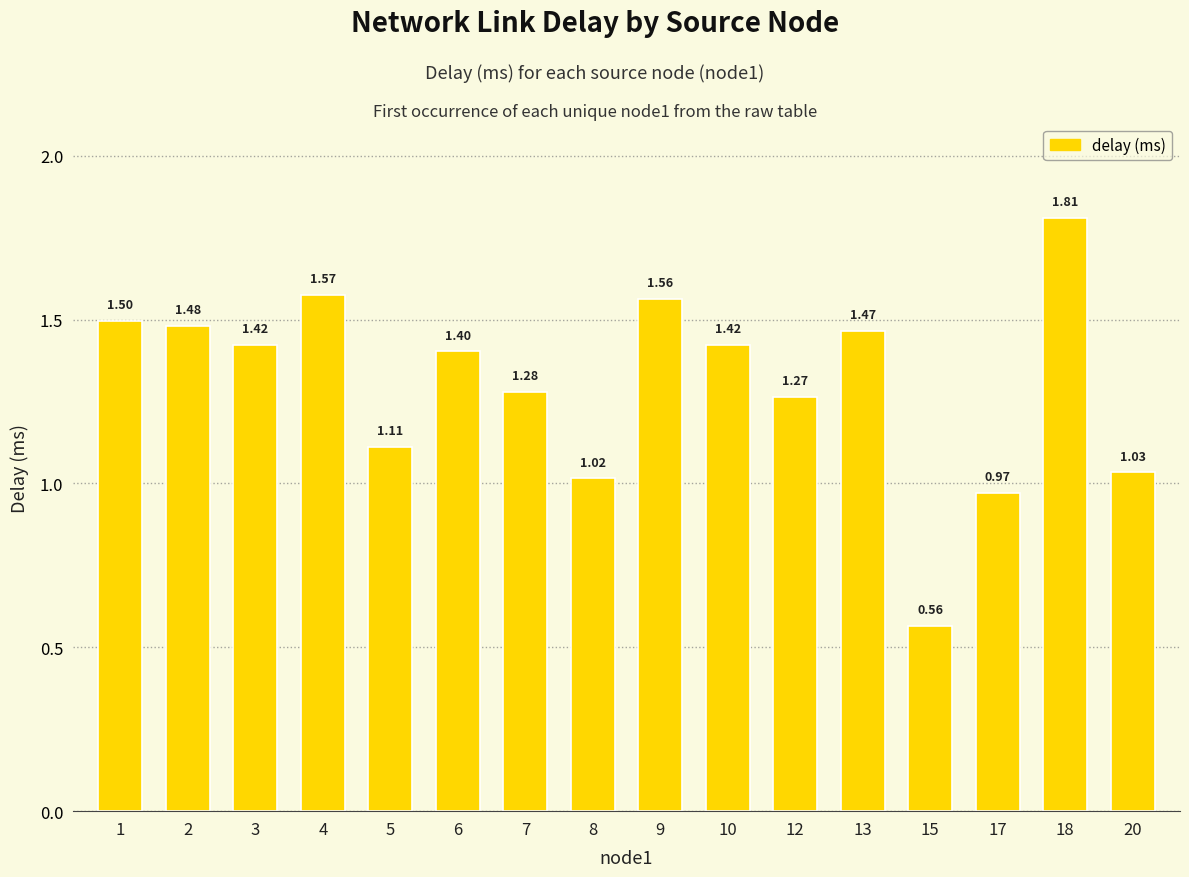

The chart shows a value of 1.5 at 13. True or false?

True